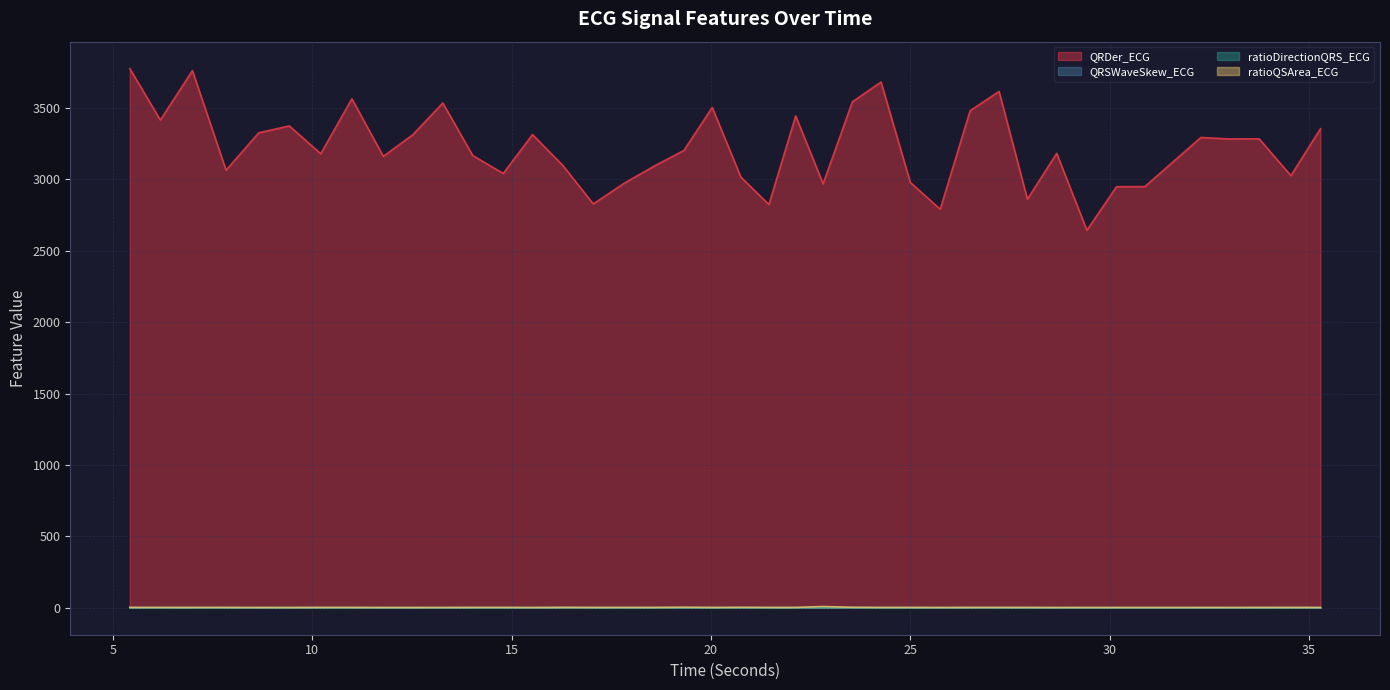

Which category has the lowest value across all series?

25.75